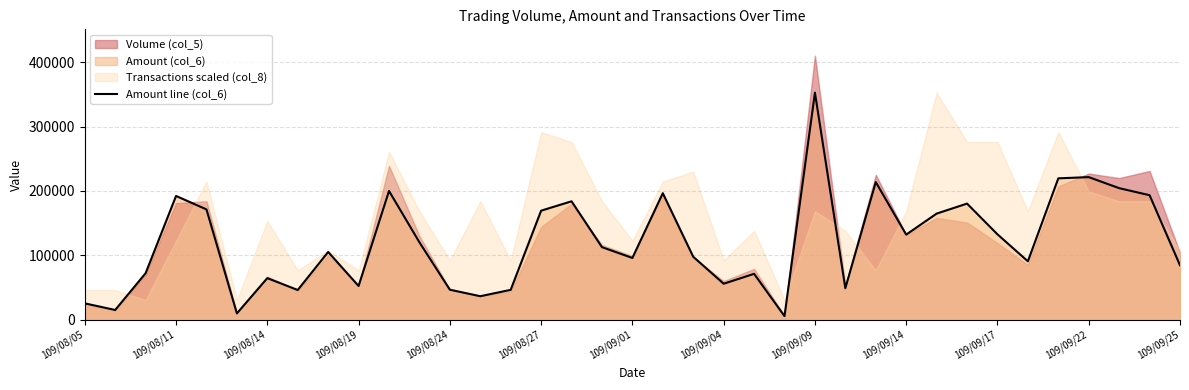

How many interior local peaks (higher than both neighbors) does the data have?

11